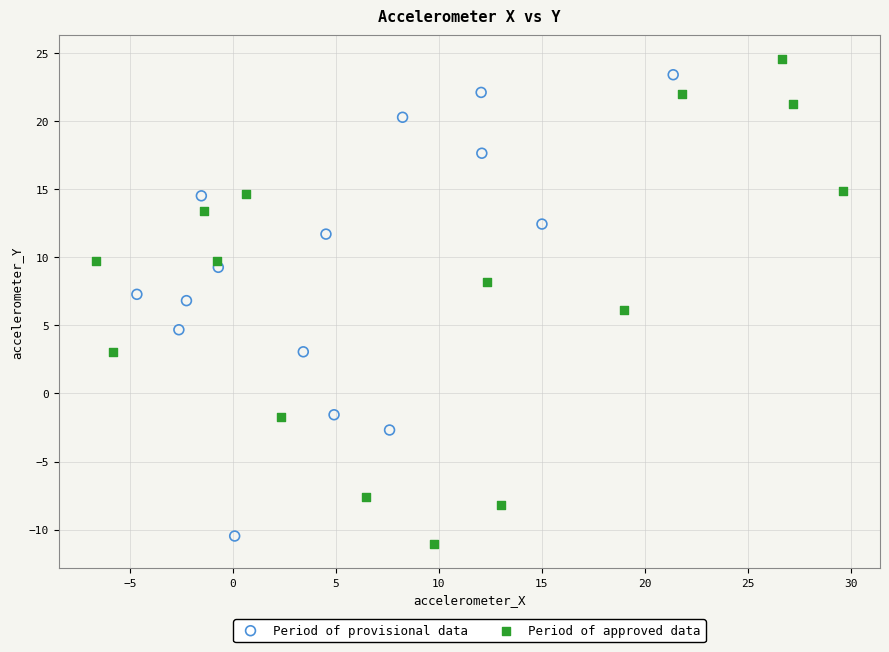

Which series has the largest Y range (max minus min)?

Period of approved data